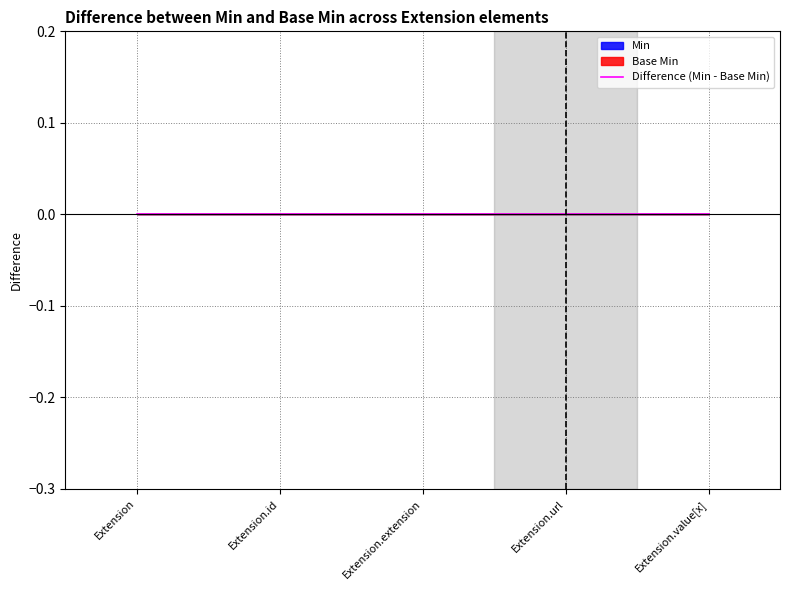

Where is Min nearest to the value 0?

Extension